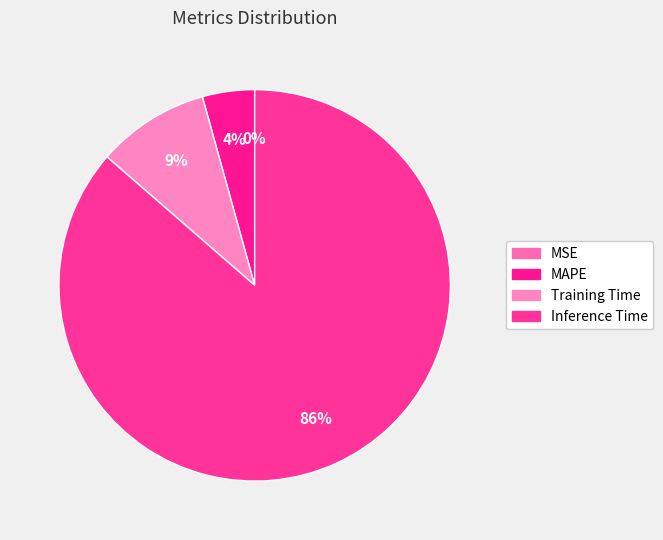

What is the largest slice in the pie chart?

Inference Time